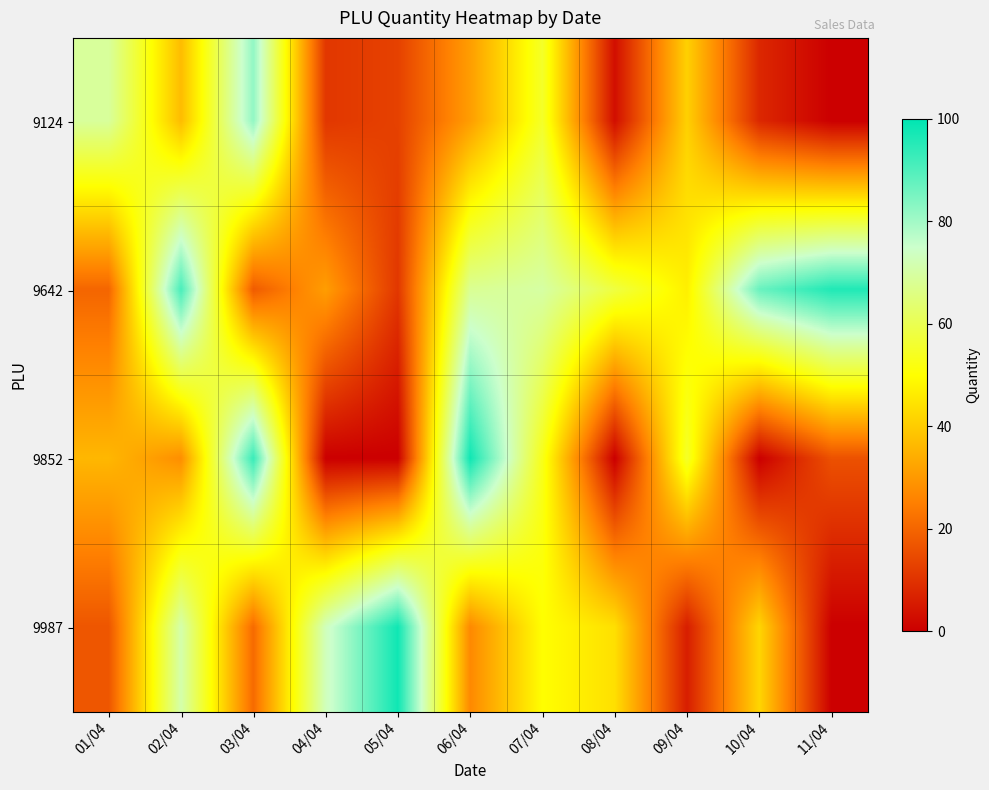

At which category is the sum across all series the highest?

07/04